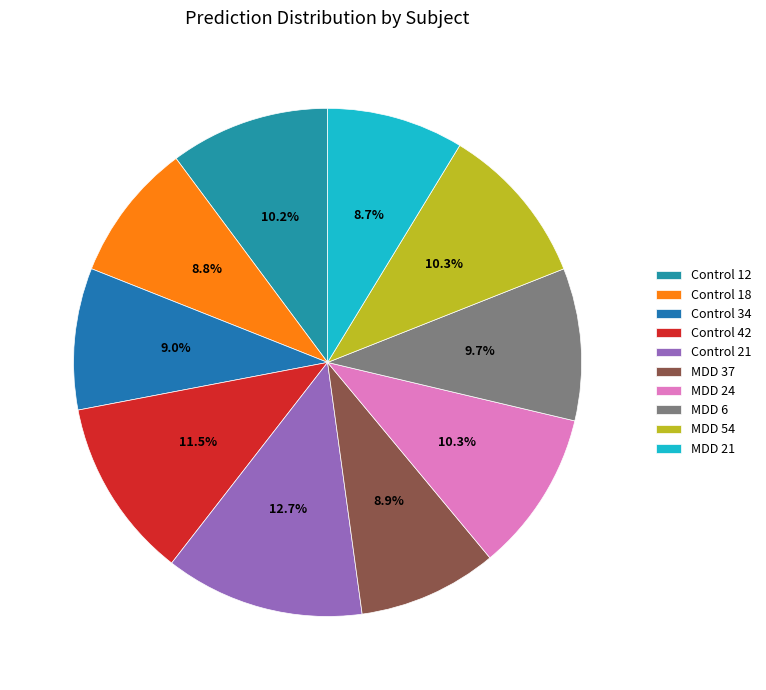

How much of the chart is everything except MDD 24?

89.7%